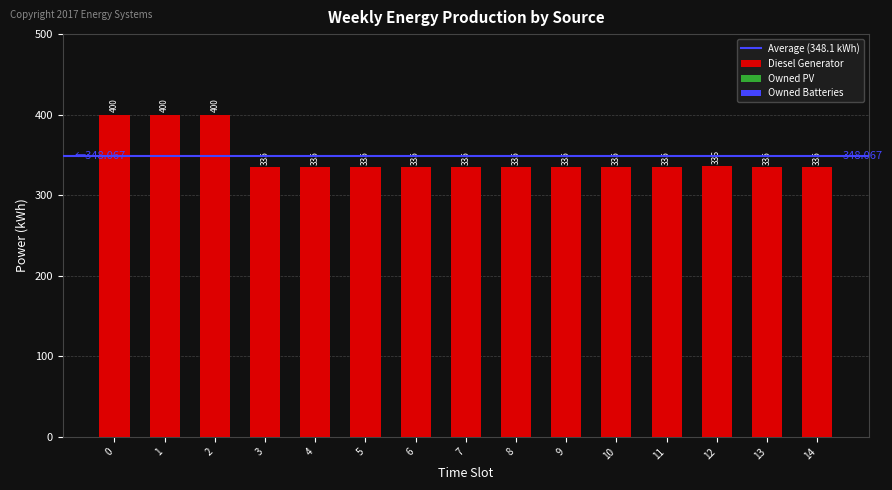

How many categories are shown in the chart?

15